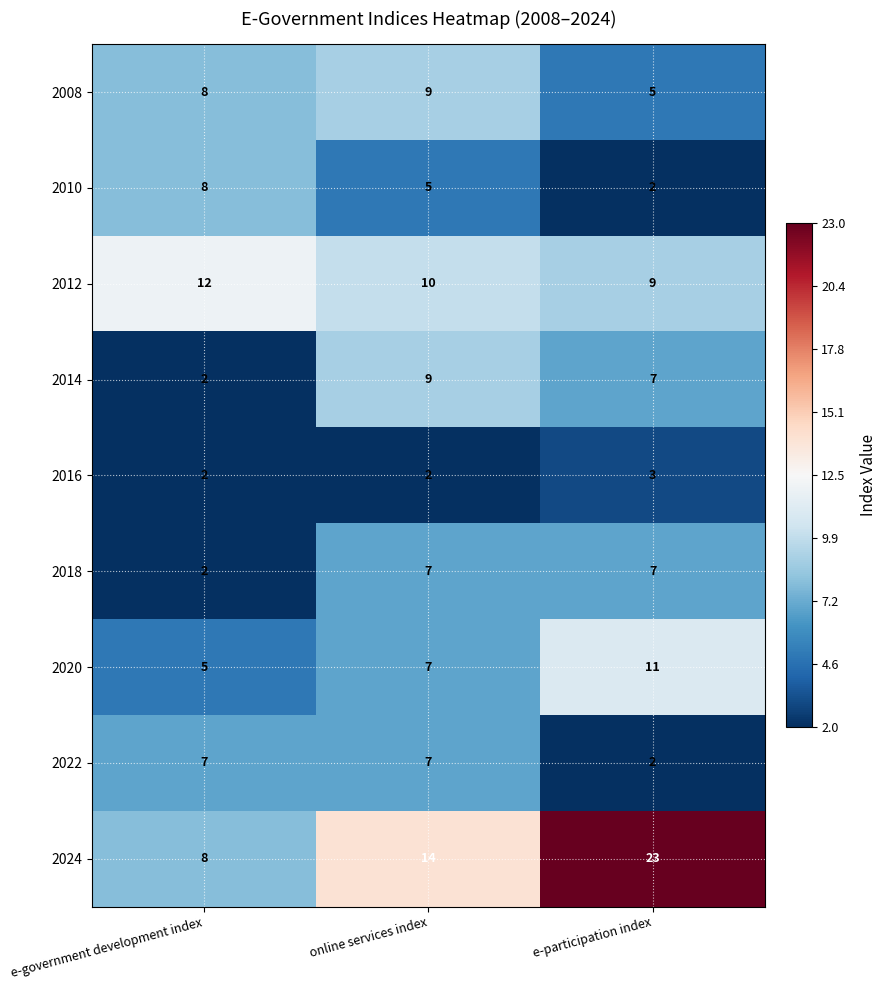

Where is 2014 nearest to the value 5?

e-participation index